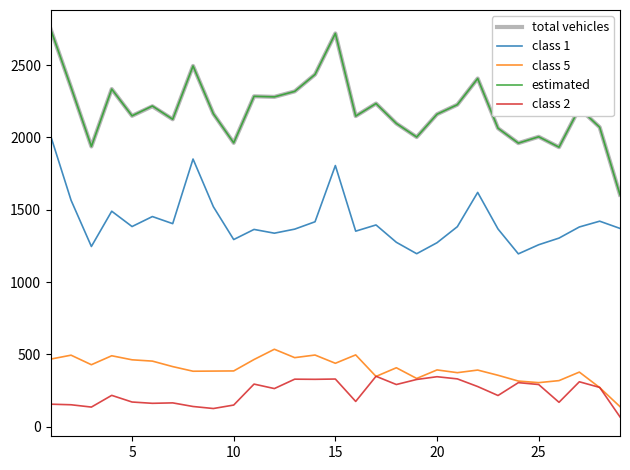

What is the minimum value for class 5?

138